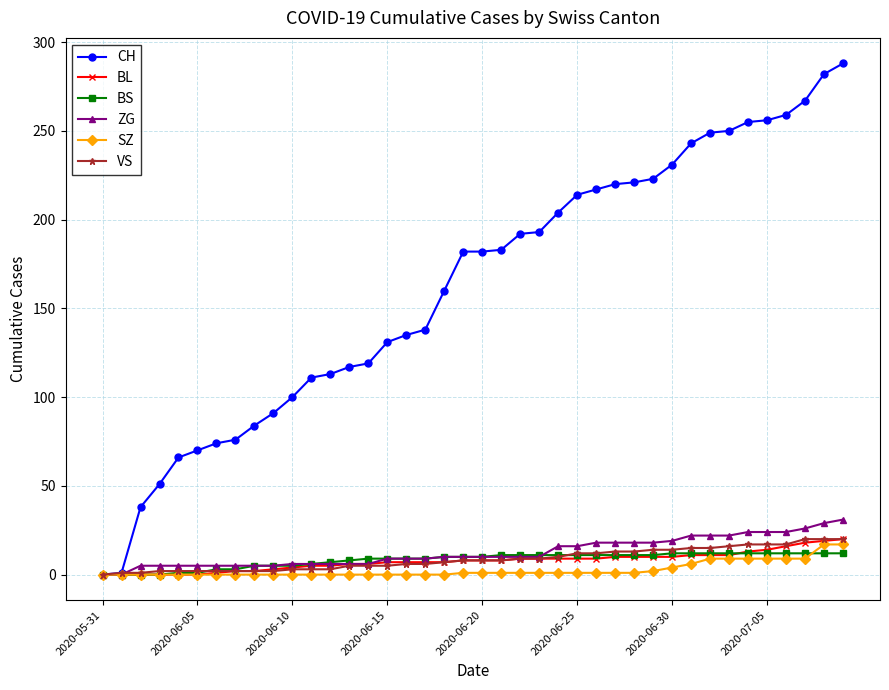

Does the chart have visible grid lines?

Yes